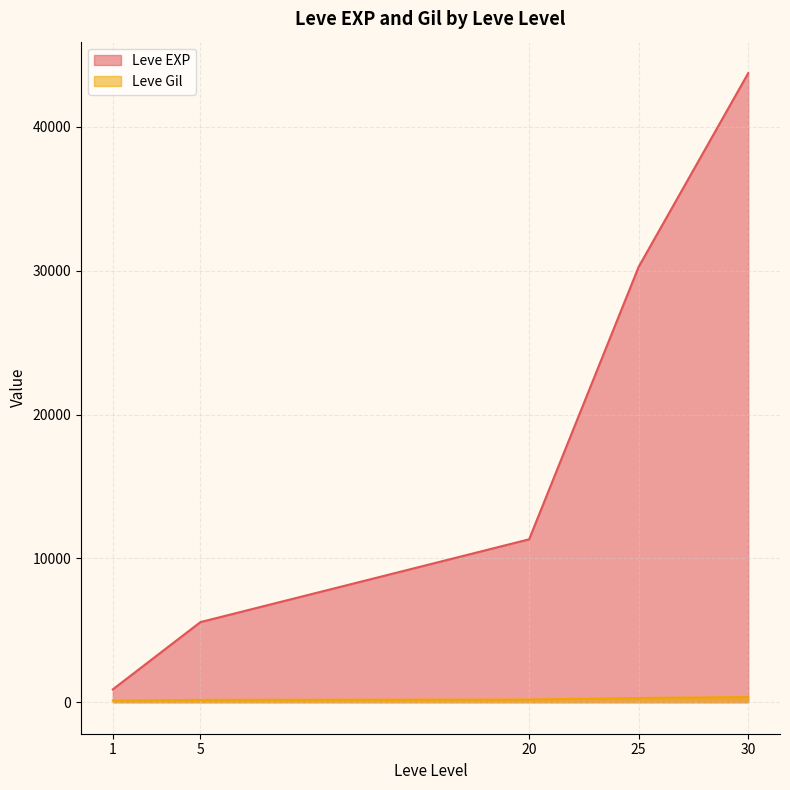

How many lines are shown in the chart?

2